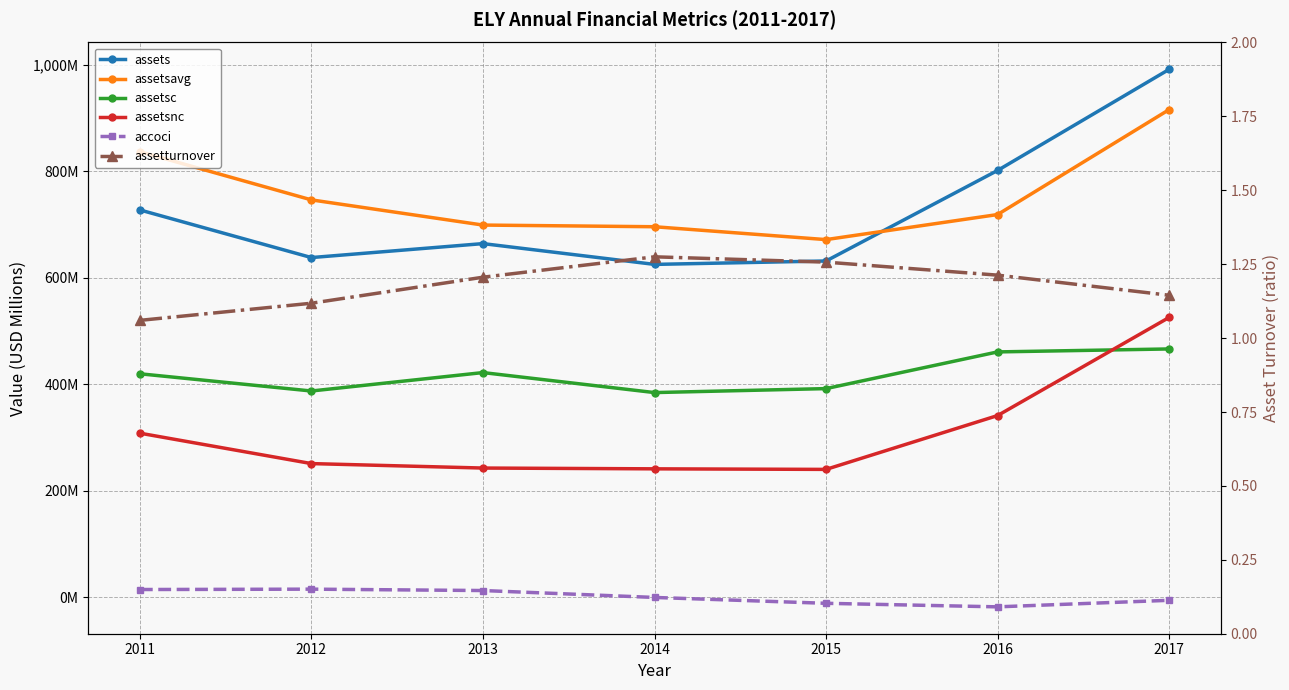

Where does the assetsnc series first go above 250?

2011